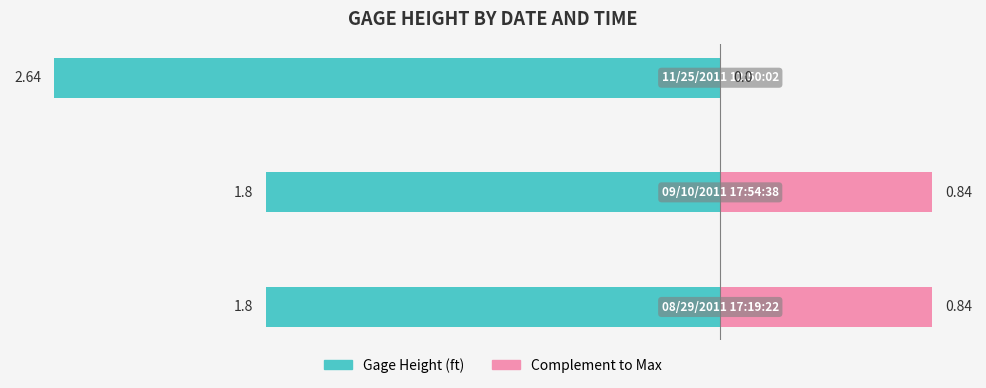

What is the average value of the Complement to Max series?

0.6